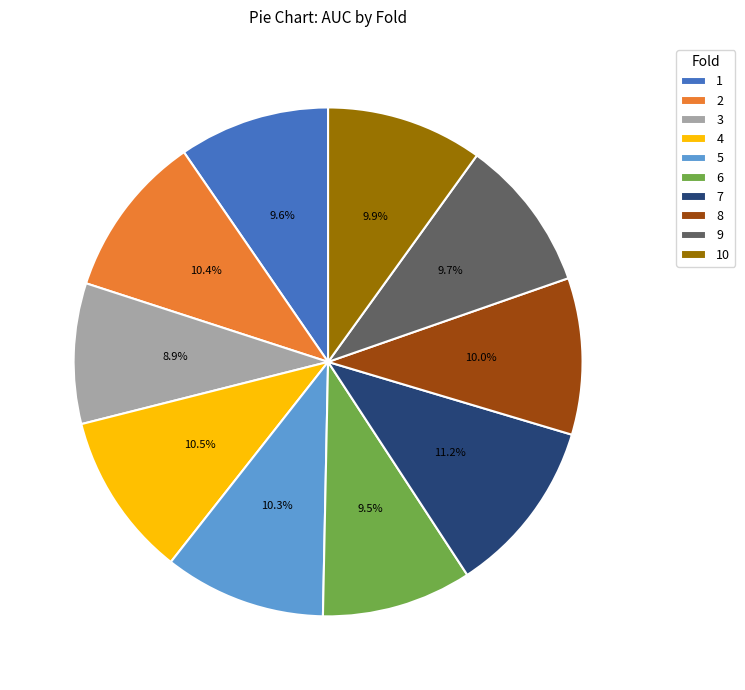

Is 5 the majority of the pie?

No